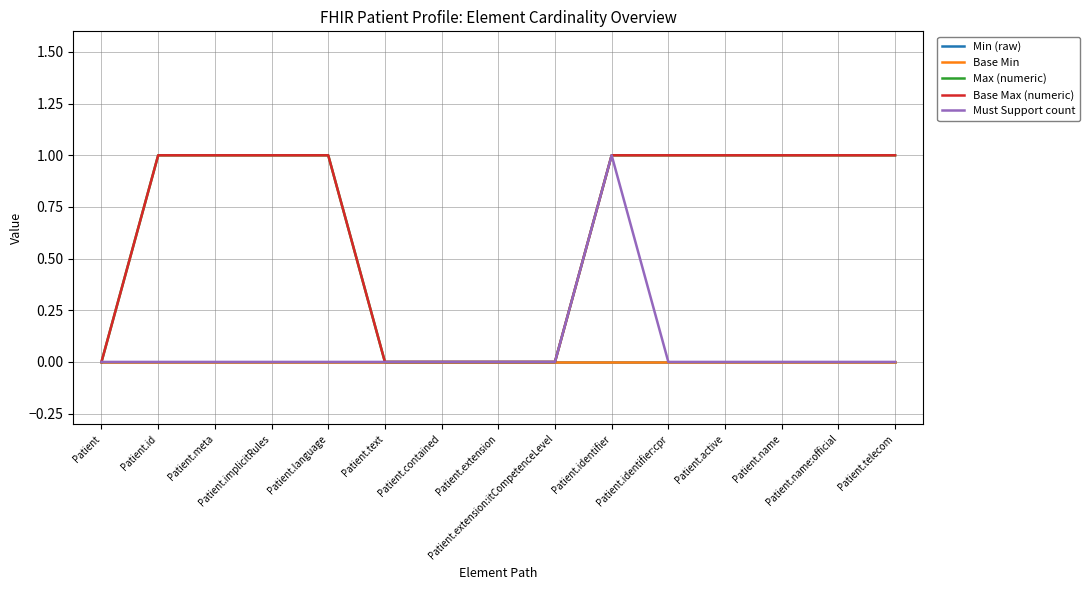

Rank the series by their maximum value, from lowest to highest.

Min (raw), Base Min, Max (numeric), Base Max (numeric), Must Support count